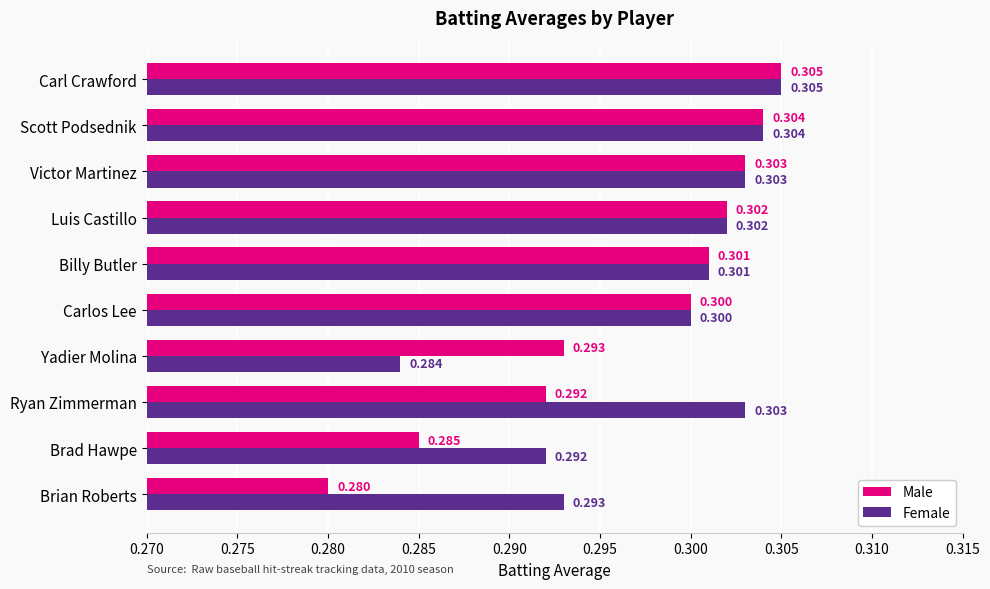

At which category is the sum across all series the highest?

Carl Crawford